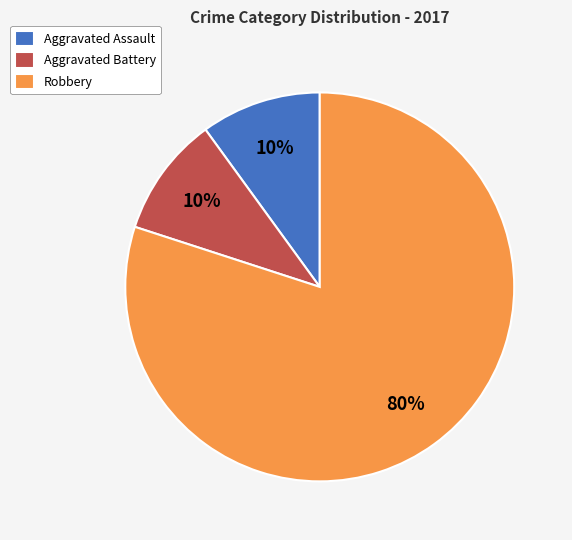

What is the ratio of the value at Aggravated Assault to the value at Aggravated Battery?

1.0